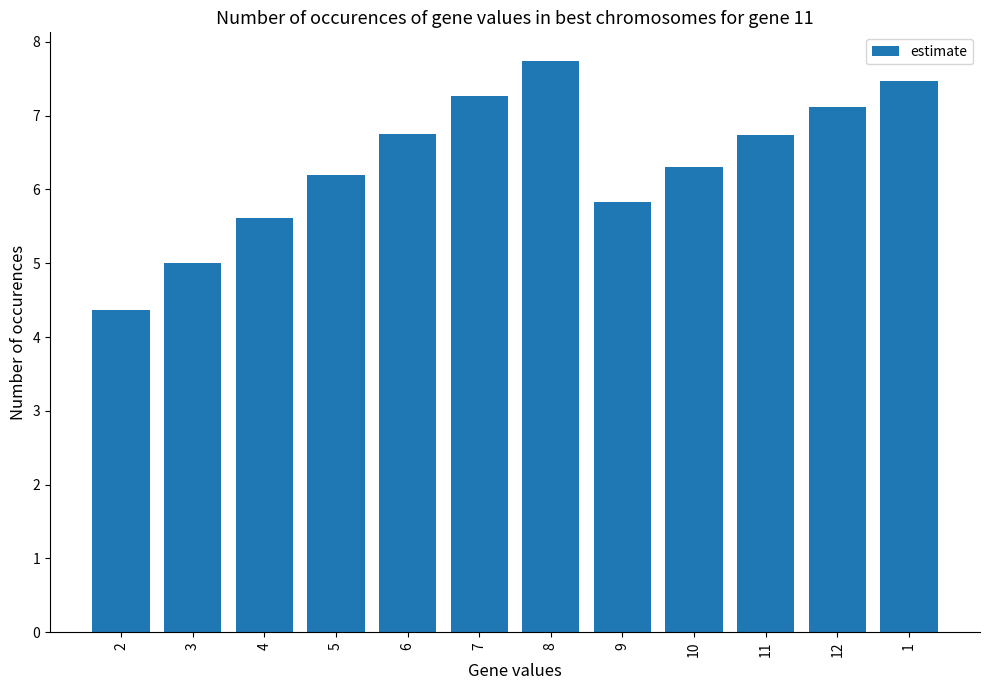

Read the value at 3.

5.0